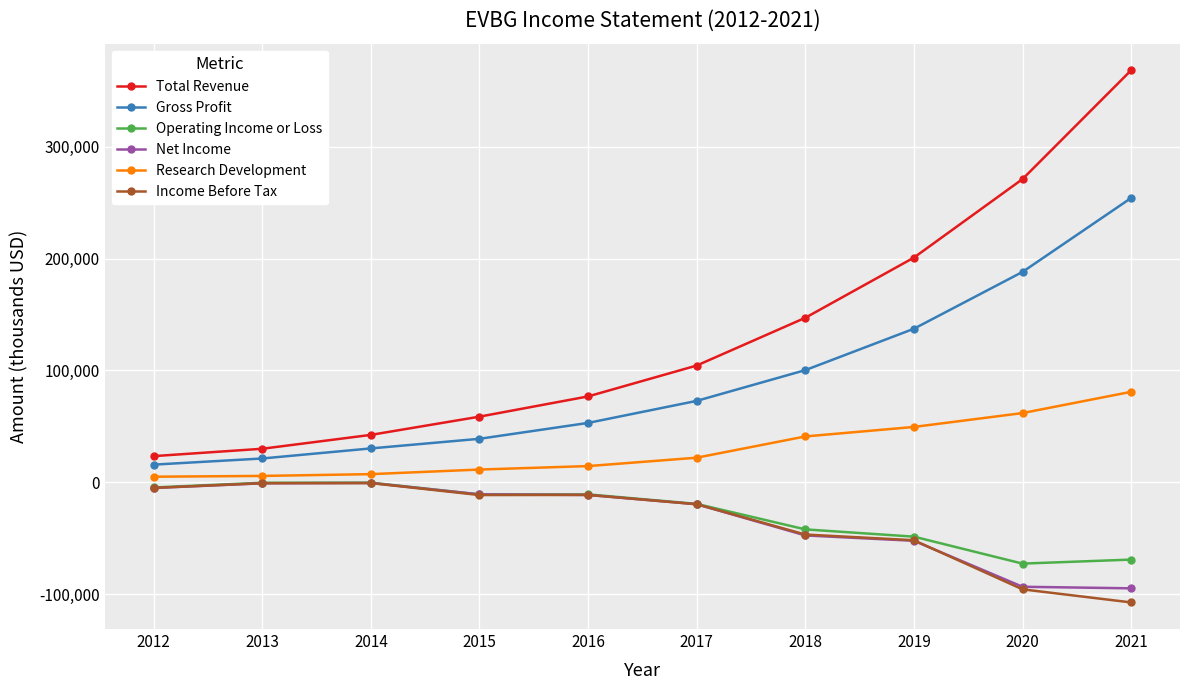

True or false: Total Revenue and Research Development cross at least once.

False